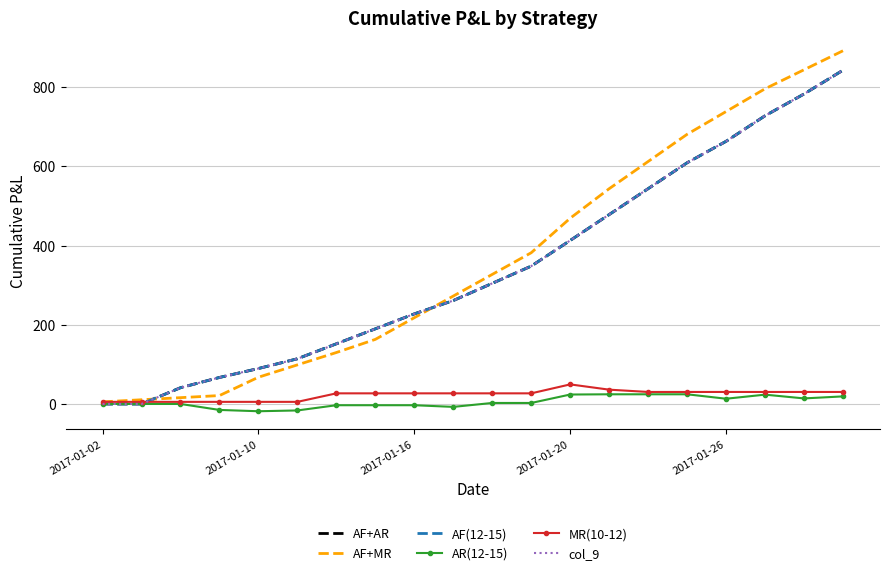

Where is MR(10-12) nearest to the value 27?

6